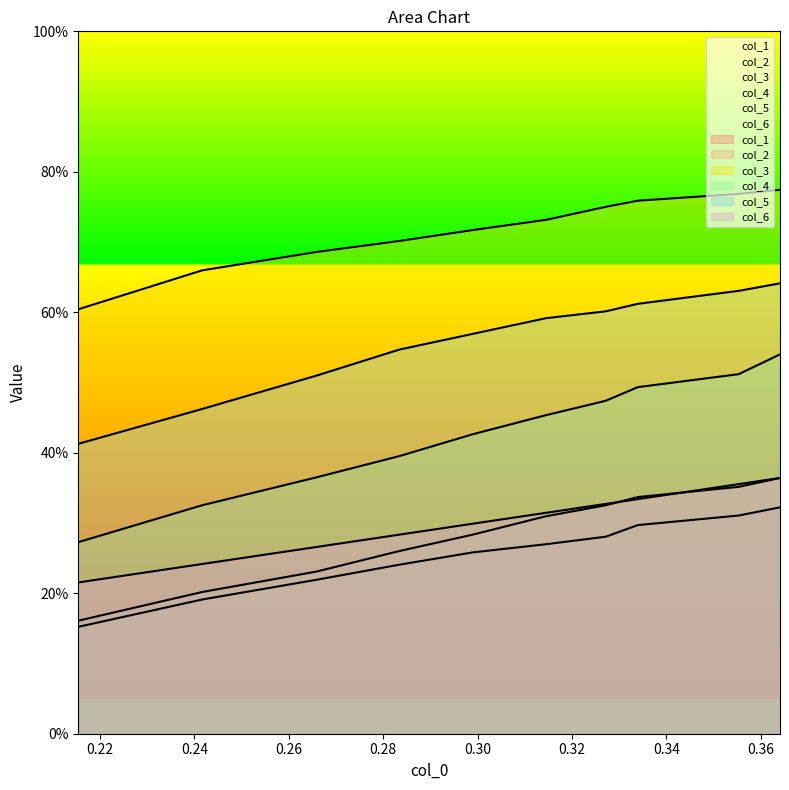

Between 0.26 and 0.36, which series saw the biggest shift?

col_4